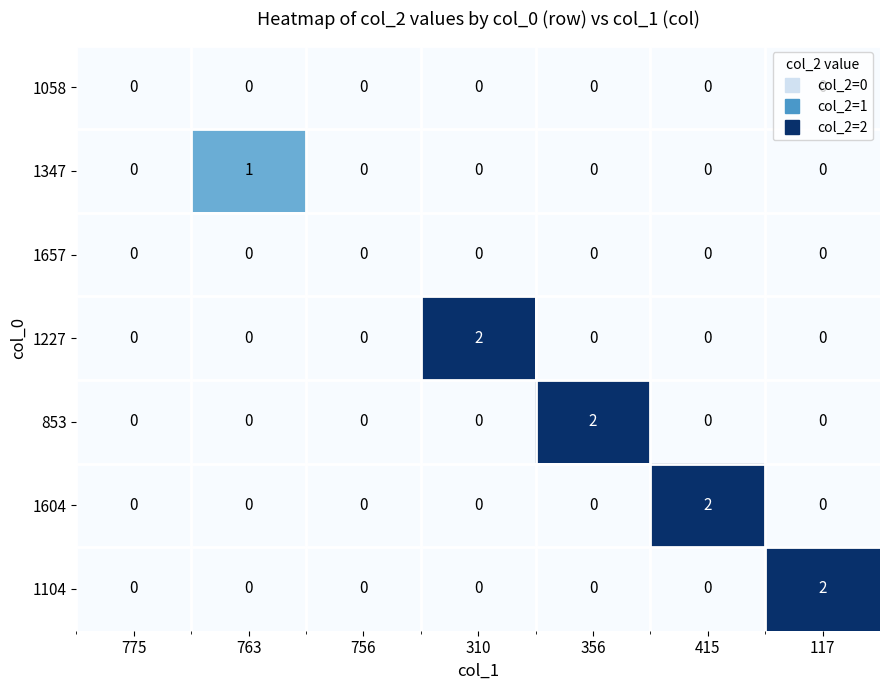

How many distinct data groups are displayed?

7